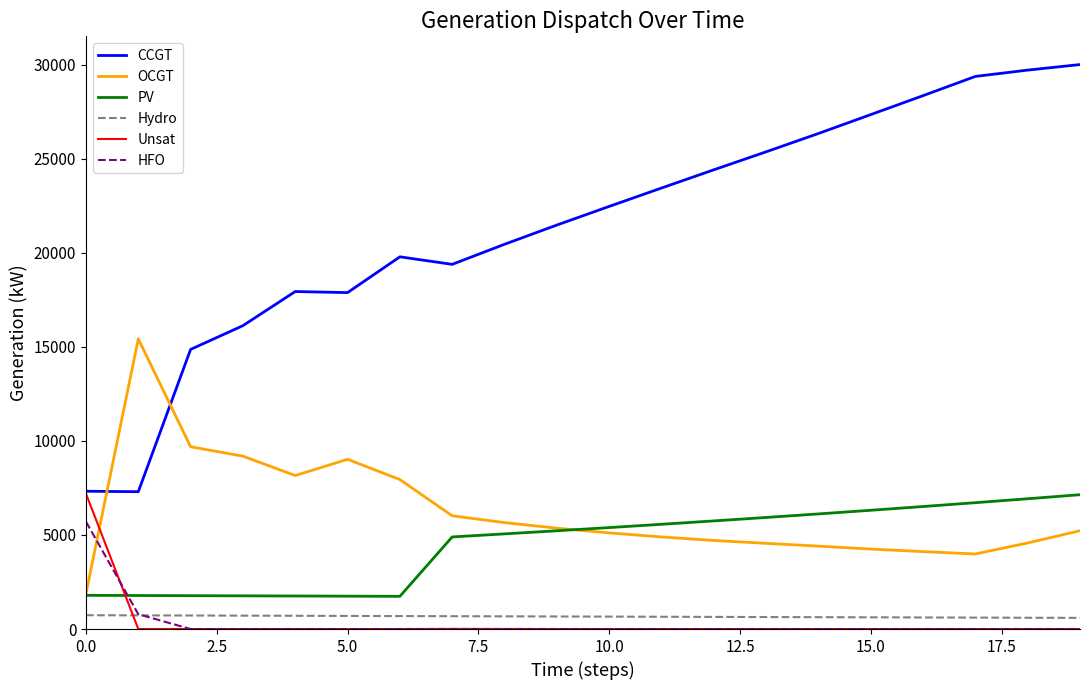

Which series has the largest total across all categories?

CCGT